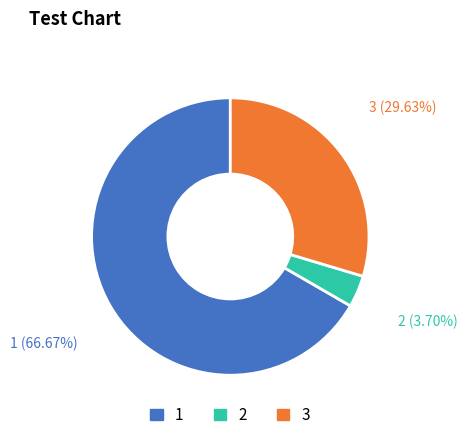

Between 2 and 3, which is larger?

3